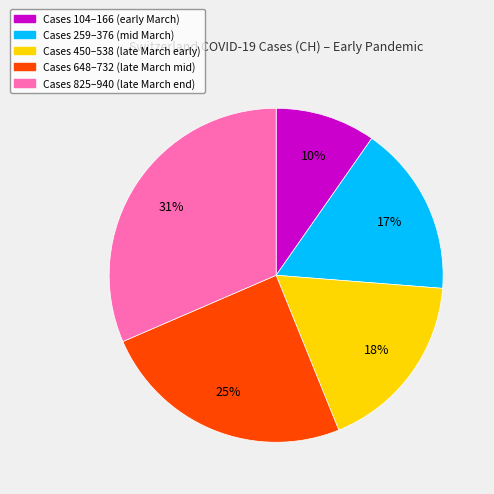

How many segments does this pie chart have?

5